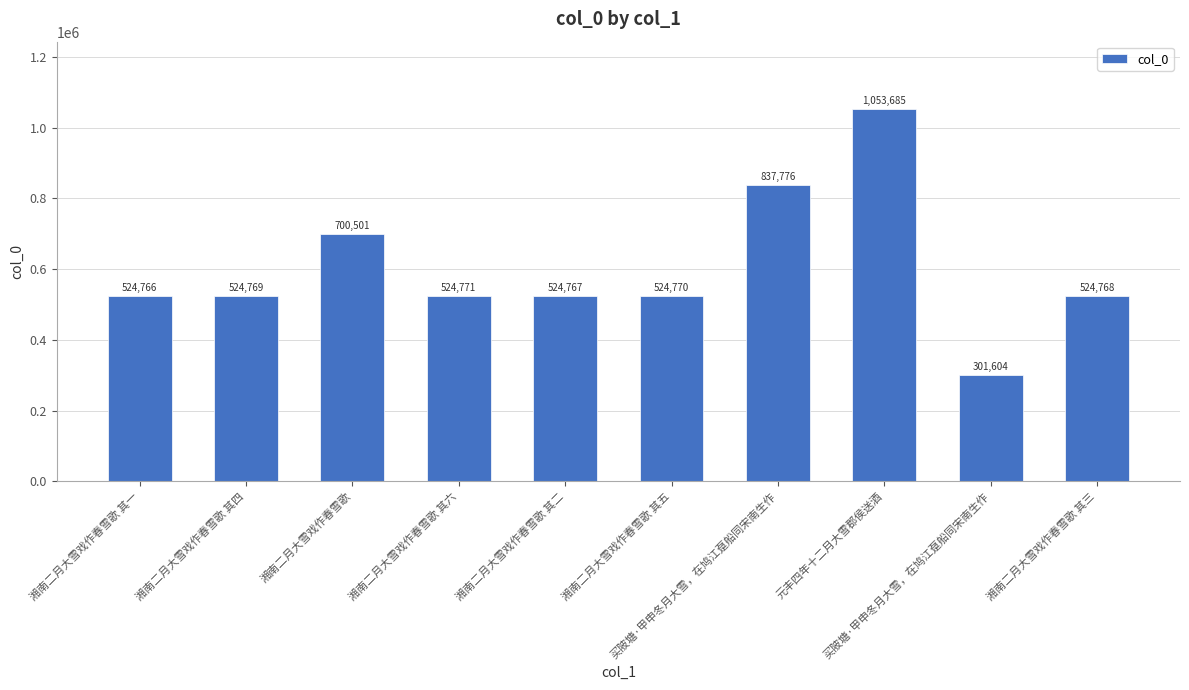

How many distinct data groups are displayed?

1